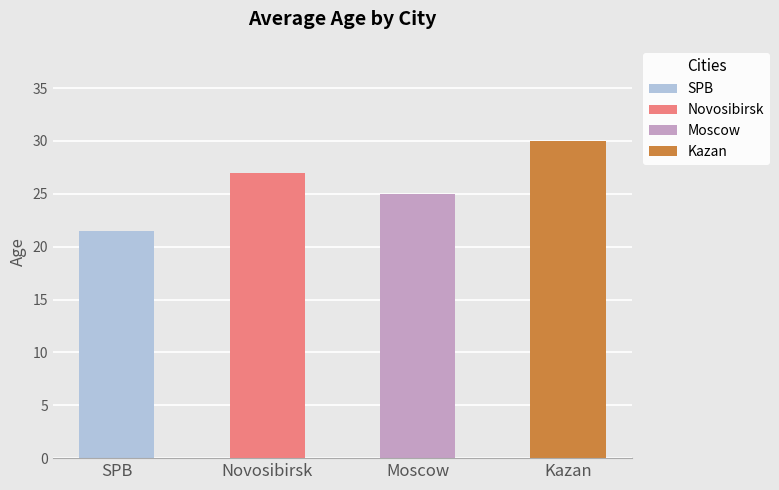

Reading left to right, what are all the values shown in this chart?

SPB=21.5	Novosibirsk=27.0	Moscow=25.0	Kazan=30.0